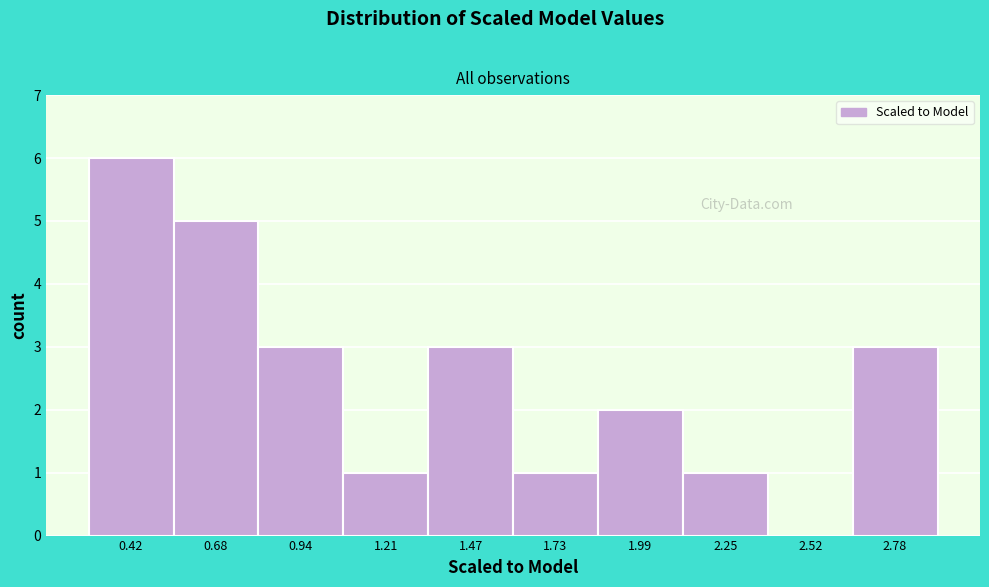

Reading left to right, extract all data points from this chart.

0.42=6	0.68=5	0.94=3	1.21=1	1.47=3	1.73=1	1.99=2	2.25=1	2.52=0	2.78=3